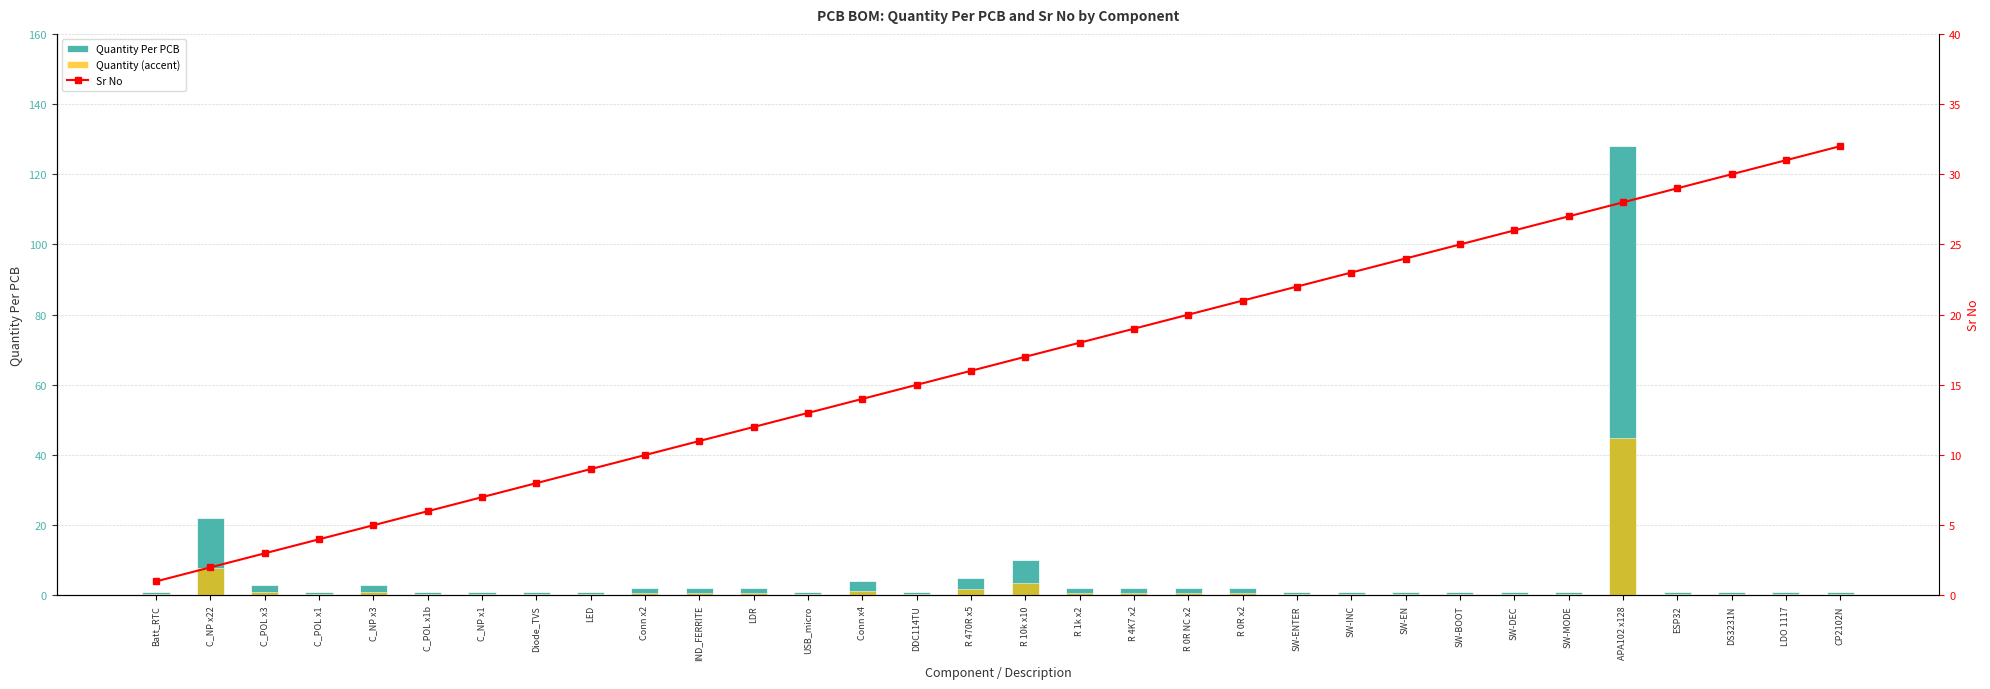

The value of Quantity (accent) at CP2102N is 0.2. True or false?

False